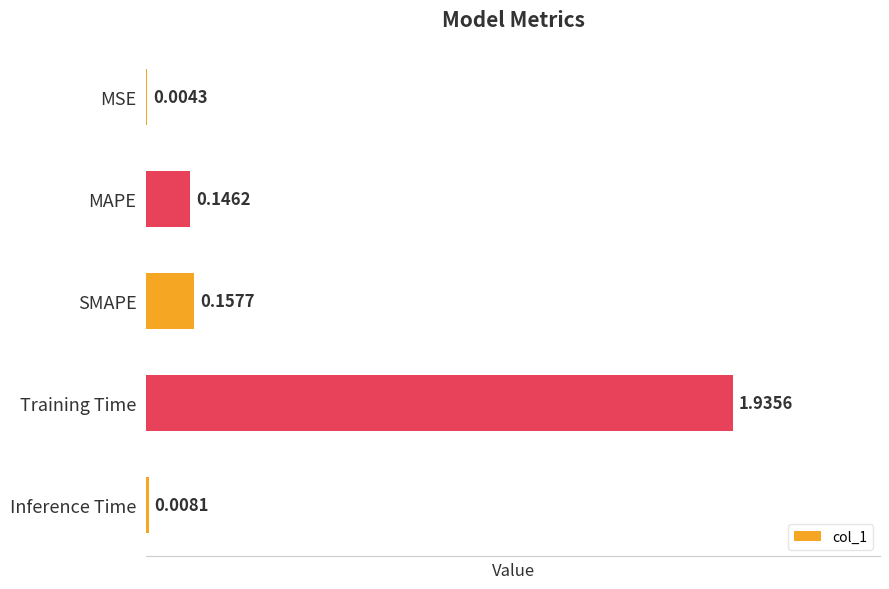

Between Inference Time and MAPE, which is larger?

MAPE